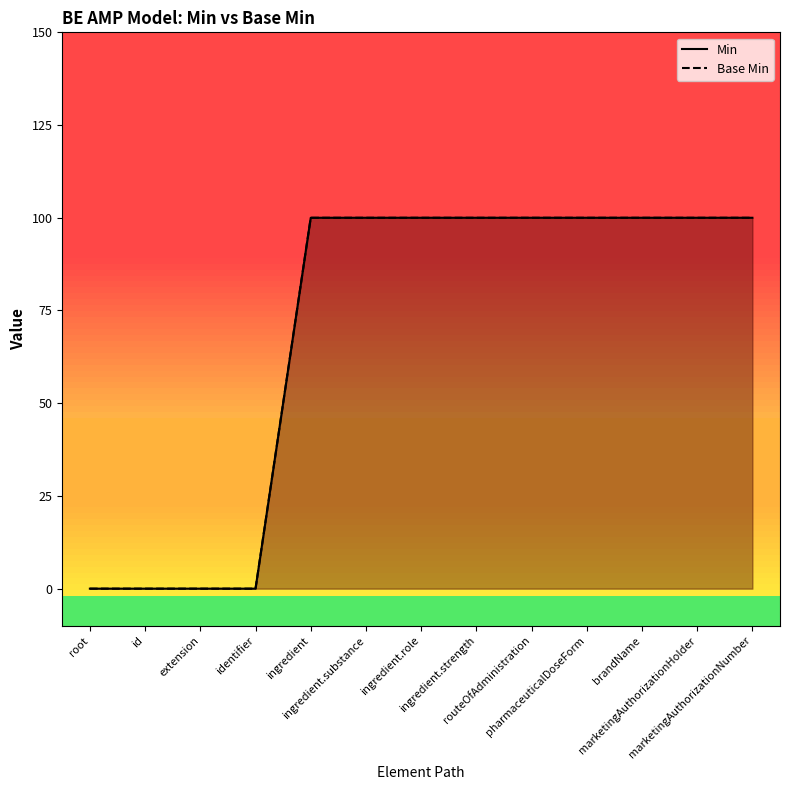

Reading left to right, extract all data points from this chart.

Min: root=0	id=0	extension=0	identifier=0	ingredient=1	ingredient.substance=1	ingredient.role=1	ingredient.strength=1	routeOfAdministration=1	pharmaceuticalDoseForm=1	brandName=1	marketingAuthorizationHolder=1	marketingAuthorizationNumber=1
Base Min: root=0	id=0	extension=0	identifier=0	ingredient=1	ingredient.substance=1	ingredient.role=1	ingredient.strength=1	routeOfAdministration=1	pharmaceuticalDoseForm=1	brandName=1	marketingAuthorizationHolder=1	marketingAuthorizationNumber=1